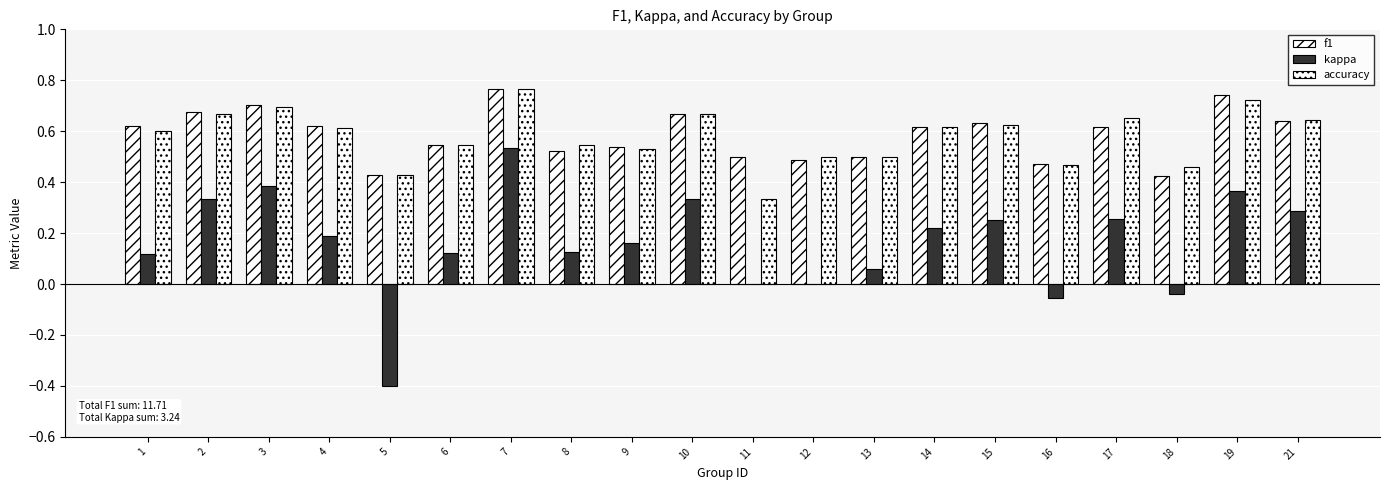

What is the highest value of the f1 series?

0.8